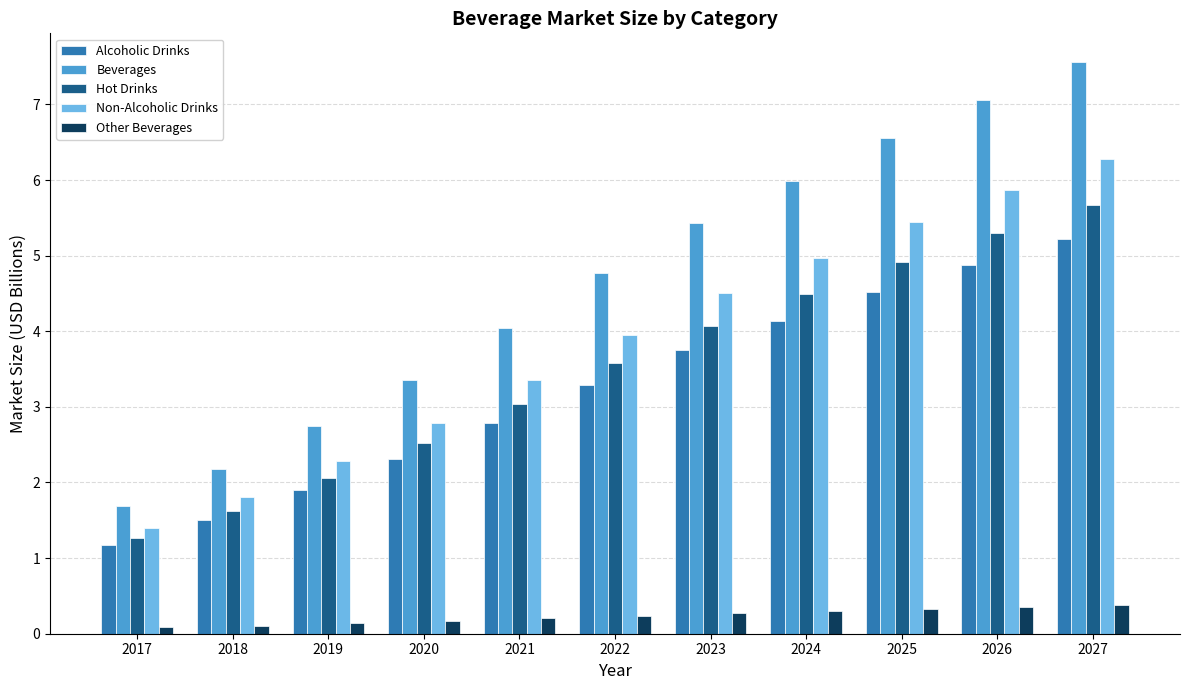

Which series has the widest spread of values?

Beverages